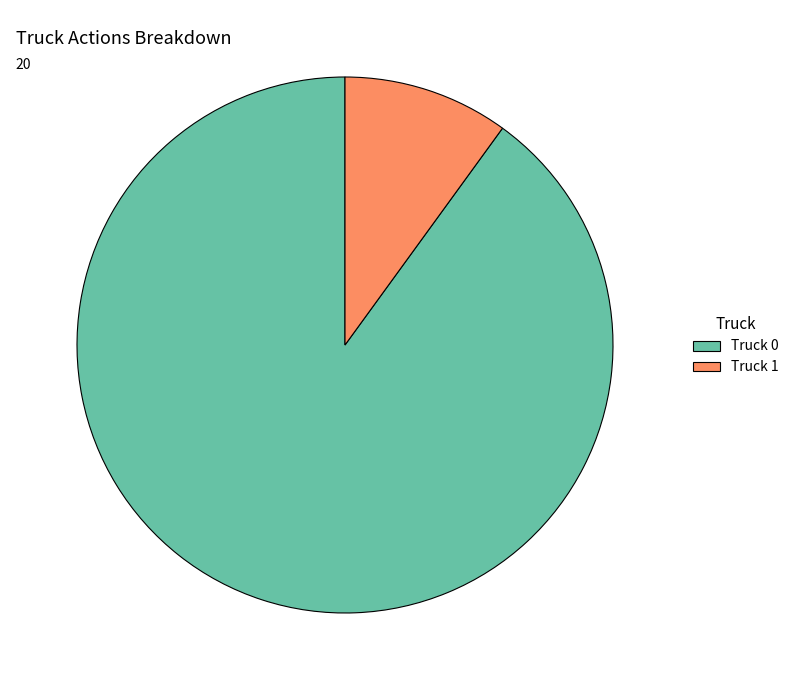

Count the number of slices in the pie.

2